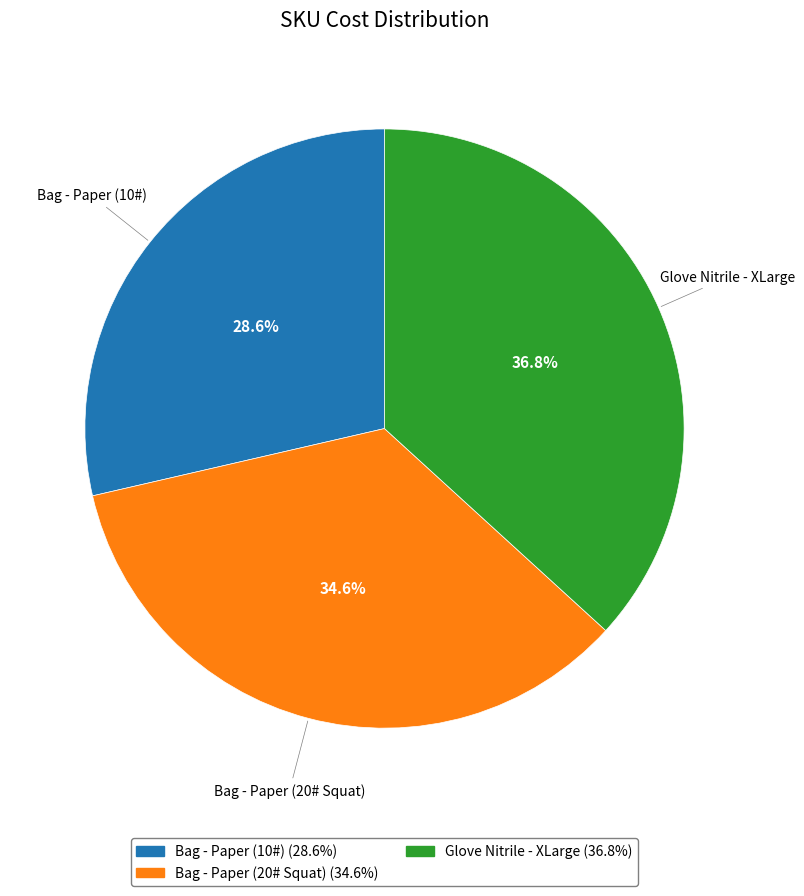

True or false: Bag - Paper (20# Squat) accounts for 35% of the total.

True